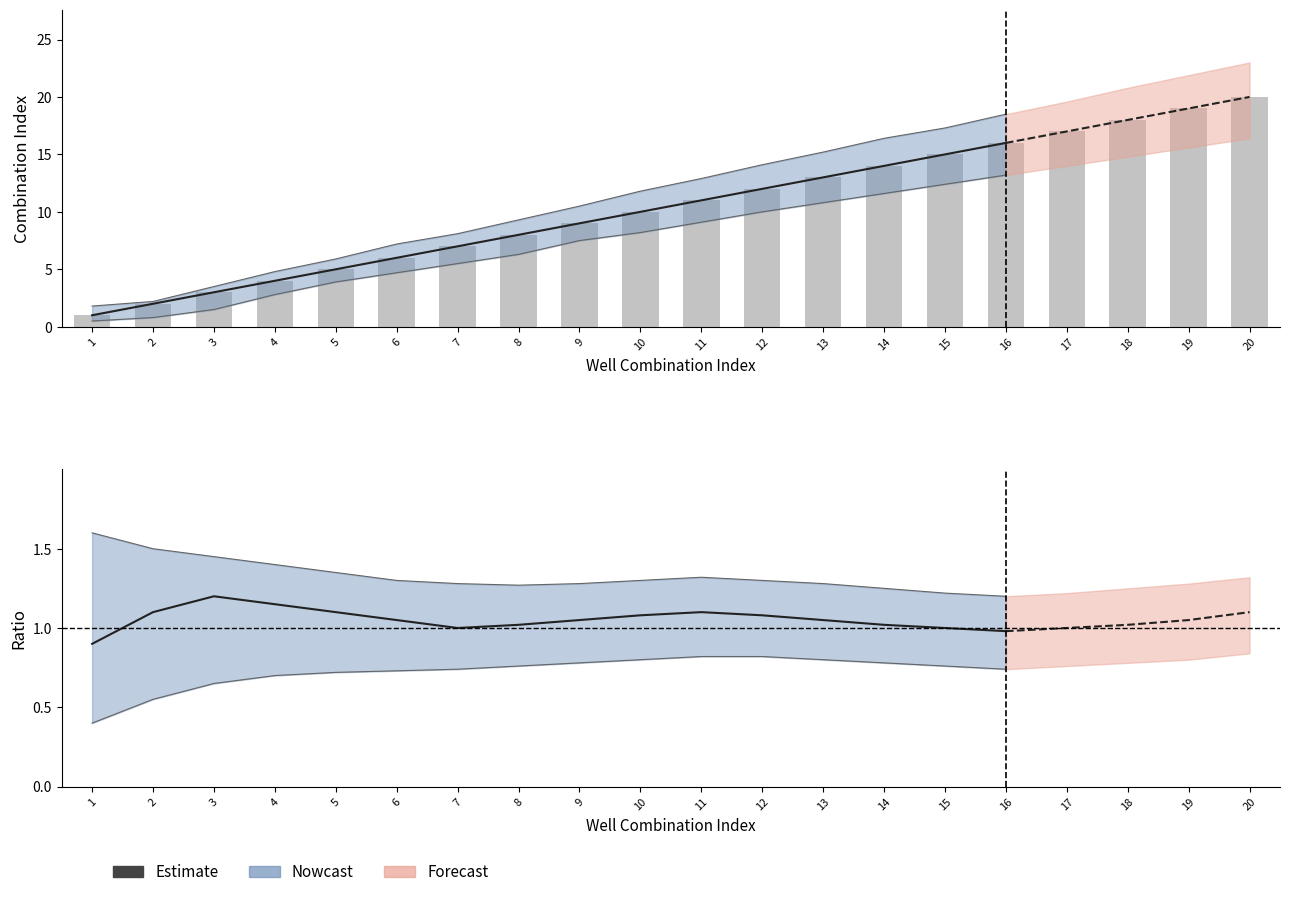

Reading left to right, extract all data points from this chart.

1=1	2=2	3=3	4=4	5=5	6=6	7=7	8=8	9=9	10=10	11=11	12=12	13=13	14=14	15=15	16=16	17=17	18=18	19=19	20=20